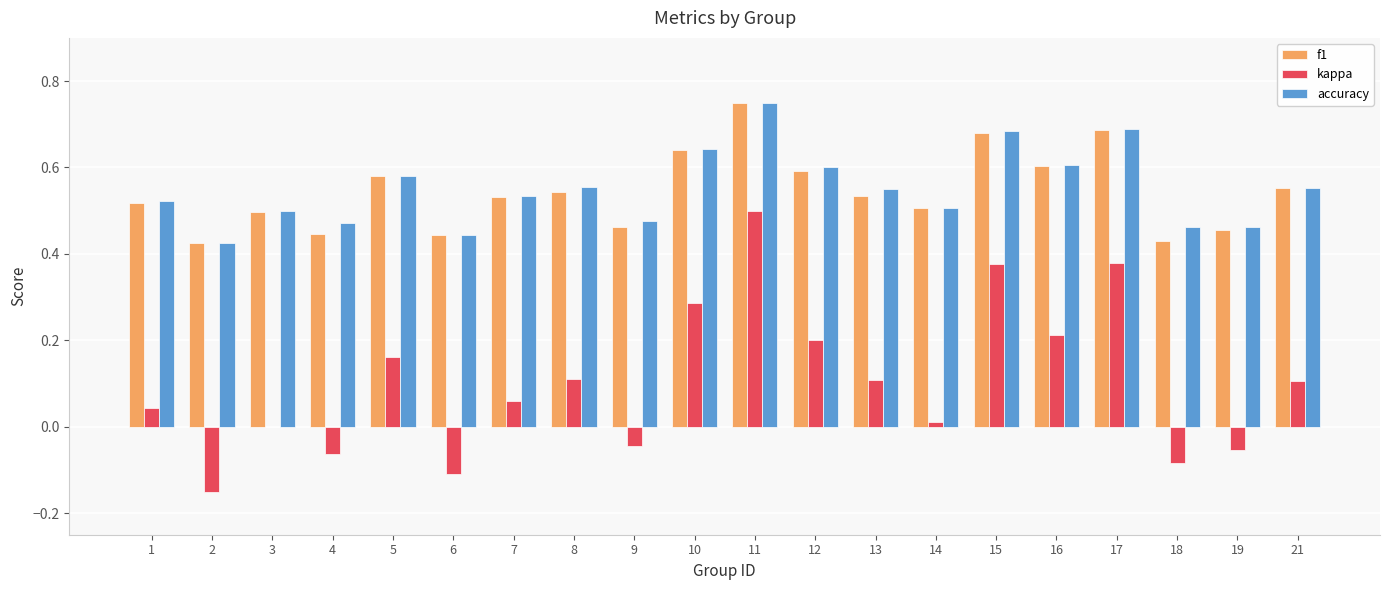

The accuracy series shows 0.5 at 1. True or false?

True